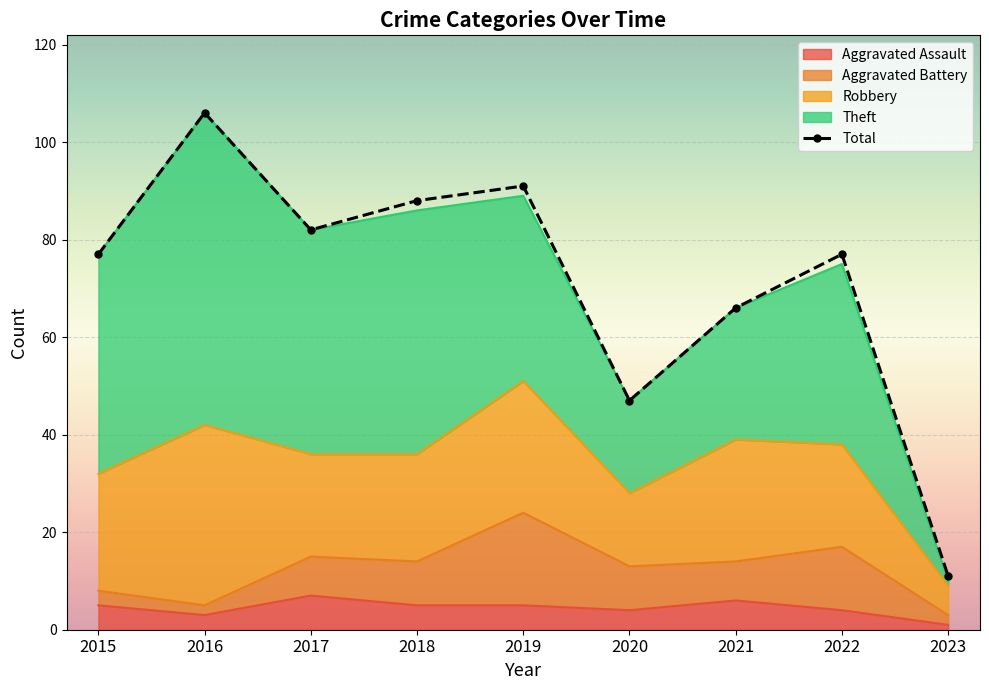

In Theft, how many points are higher than both neighbors (excluding endpoints)?

3